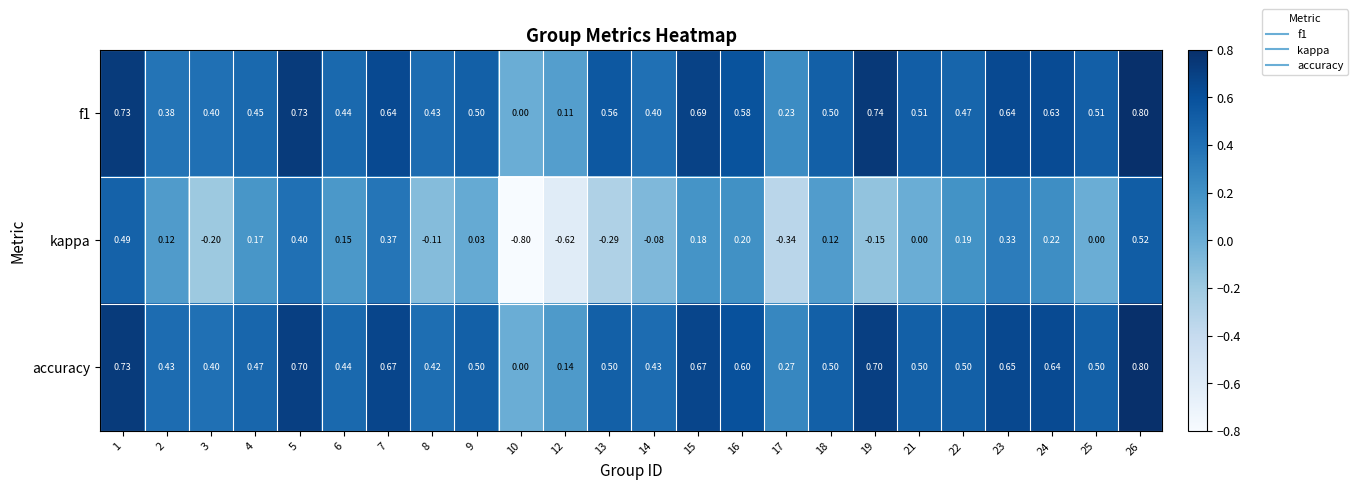

Which series has the largest range (max minus min)?

kappa